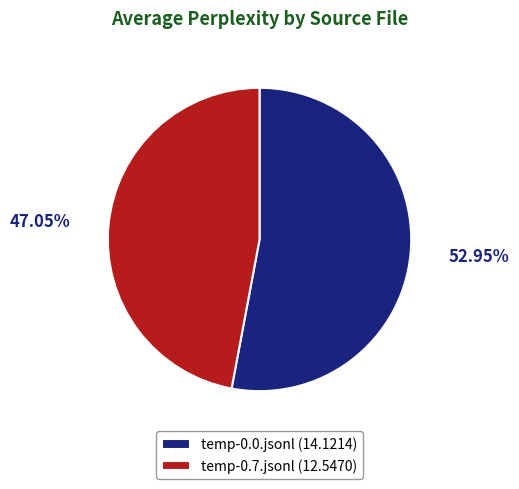

How many slices are in this pie chart?

2